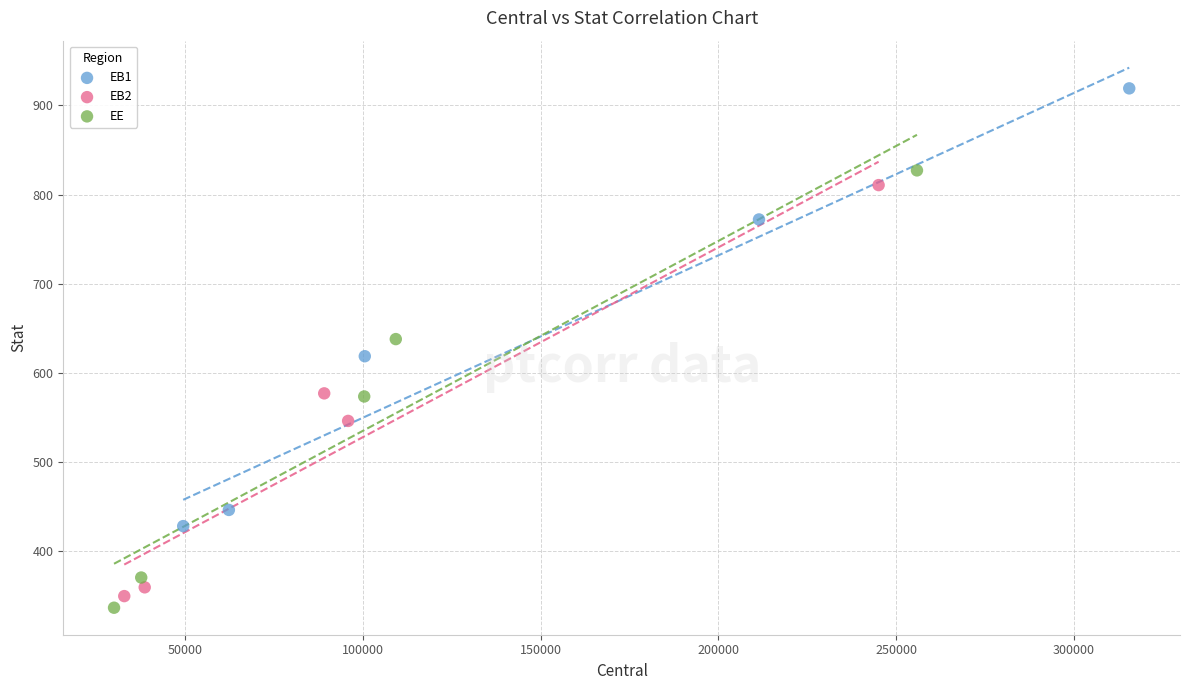

Which series reaches the maximum Y coordinate?

EB1